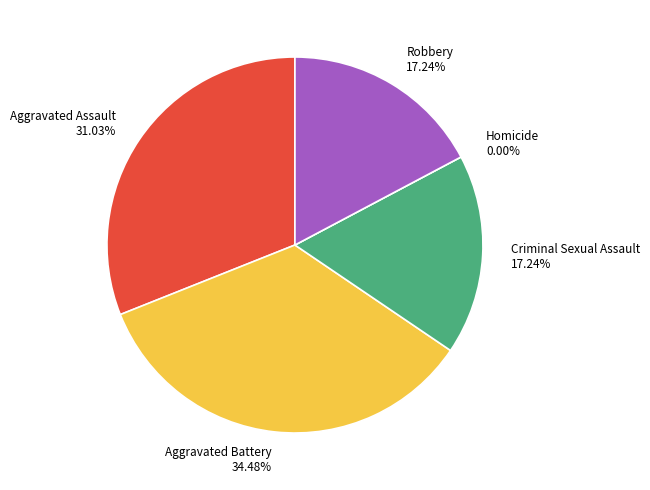

Is Aggravated Assault the majority of the pie?

No